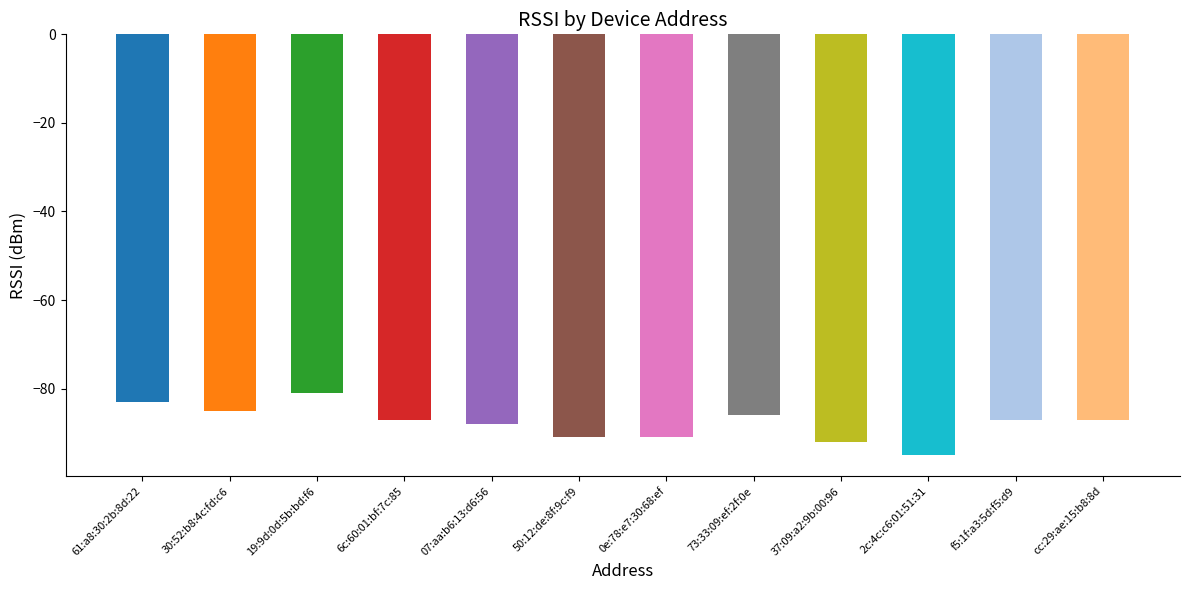

What is the change in value from 2c:4c:c6:01:51:31 to cc:29:ae:15:b8:8d?

+8